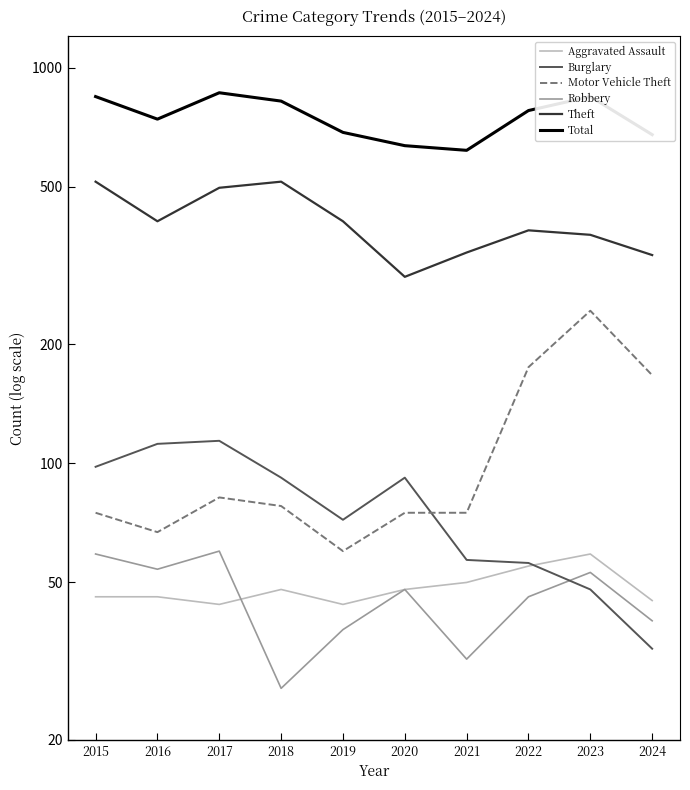

Reading left to right, list all the values displayed in this chart.

Aggravated Assault: 2015=46	2016=46	2017=44	2018=48	2019=44	2020=48	2021=50	2022=55	2023=59	2024=45
Burglary: 2015=98	2016=112	2017=114	2018=92	2019=72	2020=92	2021=57	2022=56	2023=48	2024=34
Motor Vehicle Theft: 2015=75	2016=67	2017=82	2018=78	2019=60	2020=75	2021=75	2022=175	2023=243	2024=167
Robbery: 2015=59	2016=54	2017=60	2018=27	2019=38	2020=48	2021=32	2022=46	2023=53	2024=40
Theft: 2015=515	2016=409	2017=497	2018=515	2019=409	2020=296	2021=341	2022=388	2023=378	2024=336
Total: 2015=845	2016=741	2017=864	2018=823	2019=686	2020=635	2021=618	2022=779	2023=845	2024=677